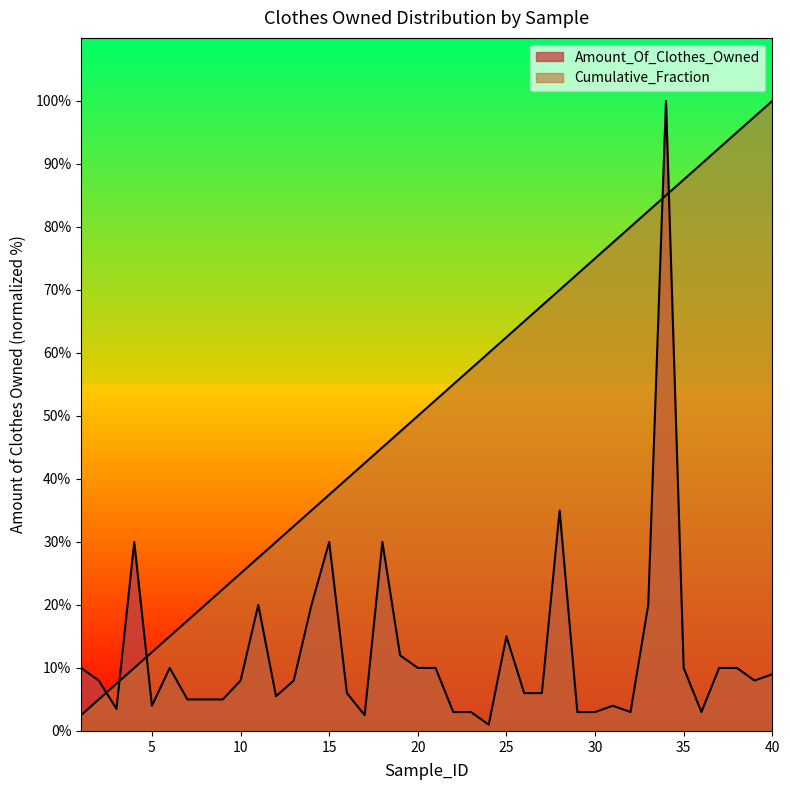

What is the smallest value displayed?

1.0